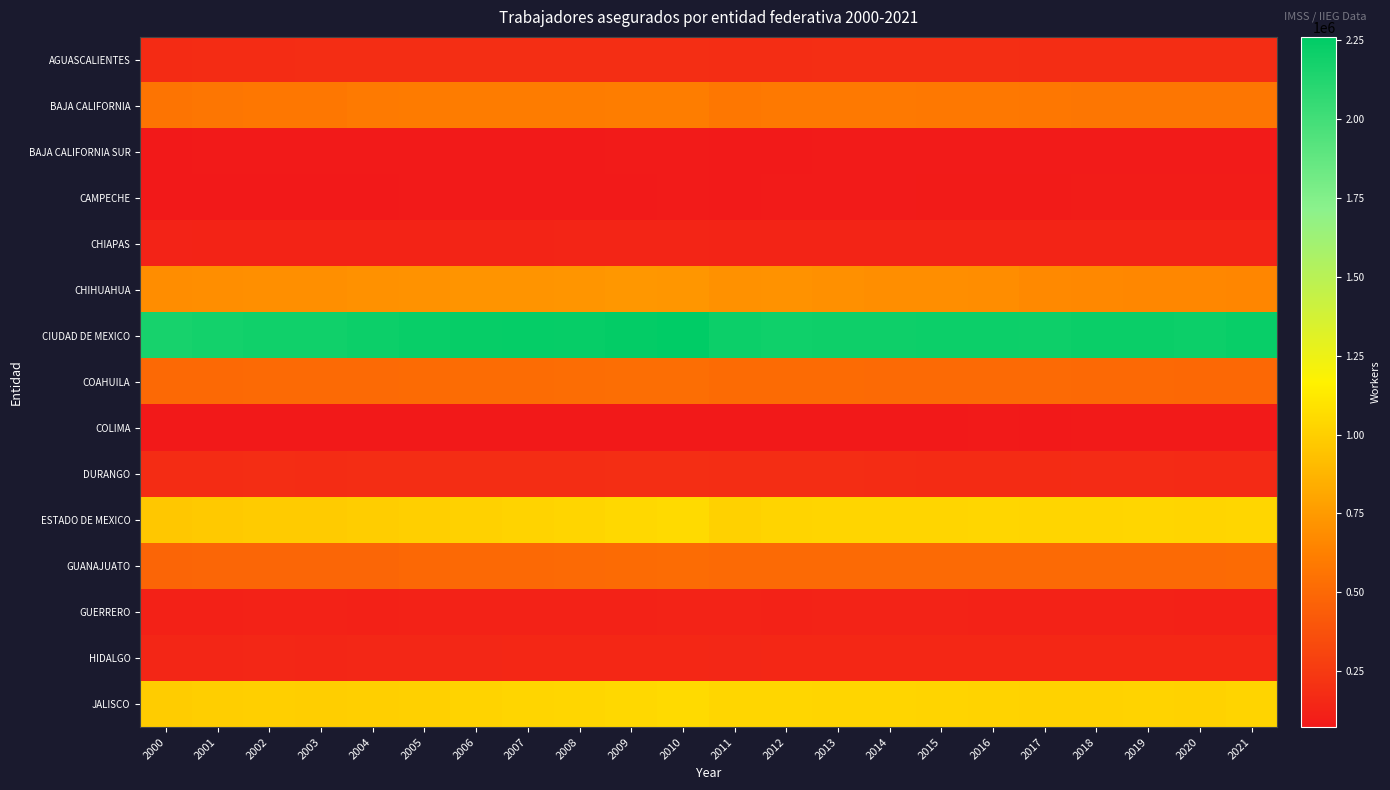

Reading left to right, what are all the values shown in this chart?

AGUASCALIENTES: 2000=172842	2001=176183	2002=178610	2003=179954	2004=179934	2005=181618	2006=183954	2007=184313	2008=185179	2009=186975	2010=187520	2011=182095	2012=182726	2013=184084	2014=184271	2015=185603	2016=184391	2017=183217	2018=182837	2019=181700	2020=180835	2021=182118
BAJA CALIFORNIA: 2000=563166	2001=572162	2002=580116	2003=579863	2004=590404	2005=599647	2006=604618	2007=605219	2008=604283	2009=608638	2010=608298	2011=580338	2012=589066	2013=589241	2014=585806	2015=584378	2016=582420	2017=578655	2018=576261	2019=574735	2020=572049	2021=568395
BAJA CALIFORNIA SUR: 2000=75861	2001=77172	2002=78597	2003=78600	2004=78230	2005=78674	2006=79294	2007=79727	2008=81091	2009=83125	2010=83615	2011=79787	2012=81035	2013=82369	2014=82943	2015=83509	2016=82900	2017=82760	2018=83195	2019=83433	2020=81946	2021=82529
CAMPECHE: 2000=75369	2001=75720	2002=76205	2003=75793	2004=76592	2005=77233	2006=78687	2007=79174	2008=80268	2009=80862	2010=82268	2011=80826	2012=81599	2013=83131	2014=84459	2015=86319	2016=87443	2017=89002	2018=90359	2019=91234	2020=92164	2021=93833
CHIAPAS: 2000=127977	2001=129454	2002=130535	2003=131058	2004=130925	2005=132150	2006=135067	2007=136675	2008=138205	2009=137782	2010=137721	2011=134244	2012=132900	2013=133680	2014=134201	2015=135303	2016=133272	2017=134221	2018=133765	2019=134770	2020=135366	2021=136088
CHIHUAHUA: 2000=684949	2001=691790	2002=697243	2003=696754	2004=705435	2005=711126	2006=719427	2007=720650	2008=724819	2009=731866	2010=728817	2011=707367	2012=711708	2013=703970	2014=695108	2015=691107	2016=684181	2017=670114	2018=663950	2019=660809	2020=659171	2021=654331
CIUDAD DE MEXICO: 2000=2166242	2001=2179928	2002=2194359	2003=2194102	2004=2211483	2005=2221896	2006=2231644	2007=2235758	2008=2231049	2009=2246982	2010=2259934	2011=2211549	2012=2198707	2013=2203582	2014=2201602	2015=2209909	2016=2208971	2017=2204580	2018=2214810	2019=2213246	2020=2210199	2021=2222841
COAHUILA: 2000=500999	2001=503715	2002=508658	2003=508086	2004=511645	2005=514934	2006=517770	2007=520812	2008=522067	2009=528234	2010=529594	2011=514288	2012=516121	2013=512932	2014=511607	2015=511502	2016=509245	2017=504750	2018=503861	2019=500242	2020=496079	2021=498285
COLIMA: 2000=72681	2001=73022	2002=74287	2003=74235	2004=74274	2005=72854	2006=74361	2007=74627	2008=74596	2009=75824	2010=76166	2011=75850	2012=76126	2013=76039	2014=75971	2015=76358	2016=77104	2017=75705	2018=76968	2019=77820	2020=77746	2021=79231
DURANGO: 2000=178572	2001=179403	2002=179908	2003=178819	2004=180640	2005=181838	2006=183214	2007=181589	2008=182596	2009=185057	2010=185844	2011=180061	2012=181940	2013=180392	2014=177263	2015=174822	2016=173773	2017=171305	2018=170015	2019=167622	2020=166271	2021=164905
ESTADO DE MEXICO: 2000=963208	2001=972710	2002=981669	2003=980937	2004=993549	2005=1001638	2006=1011668	2007=1020978	2008=1030393	2009=1045597	2010=1052787	2011=1010610	2012=1024979	2013=1028654	2014=1027911	2015=1029853	2016=1034054	2017=1032575	2018=1033067	2019=1037584	2020=1032744	2021=1037874
GUANAJUATO: 2000=480068	2001=483315	2002=486959	2003=486246	2004=489872	2005=496076	2006=500586	2007=503414	2008=507404	2009=513066	2010=518820	2011=507261	2012=506695	2013=508782	2014=507862	2015=507554	2016=507452	2017=508268	2018=507338	2019=508309	2020=510254	2021=513689
GUERRERO: 2000=117122	2001=118928	2002=119736	2003=120903	2004=119347	2005=120093	2006=123935	2007=122536	2008=122312	2009=123664	2010=125118	2011=125416	2012=122718	2013=124417	2014=124540	2015=124507	2016=122253	2017=122047	2018=123664	2019=121874	2020=118304	2021=119505
HIDALGO: 2000=142152	2001=144221	2002=145504	2003=144716	2004=145878	2005=146709	2006=147875	2007=151317	2008=151071	2009=153645	2010=153830	2011=145816	2012=149646	2013=150277	2014=151227	2015=151622	2016=151933	2017=150879	2018=150965	2019=151975	2020=149826	2021=150678
JALISCO: 2000=986809	2001=995832	2002=1001069	2003=999403	2004=1002441	2005=1006280	2006=1019506	2007=1028391	2008=1035137	2009=1046247	2010=1054346	2011=1034215	2012=1034052	2013=1033583	2014=1026253	2015=1021573	2016=1017168	2017=1012668	2018=1015524	2019=1017448	2020=1015693	2021=1023232